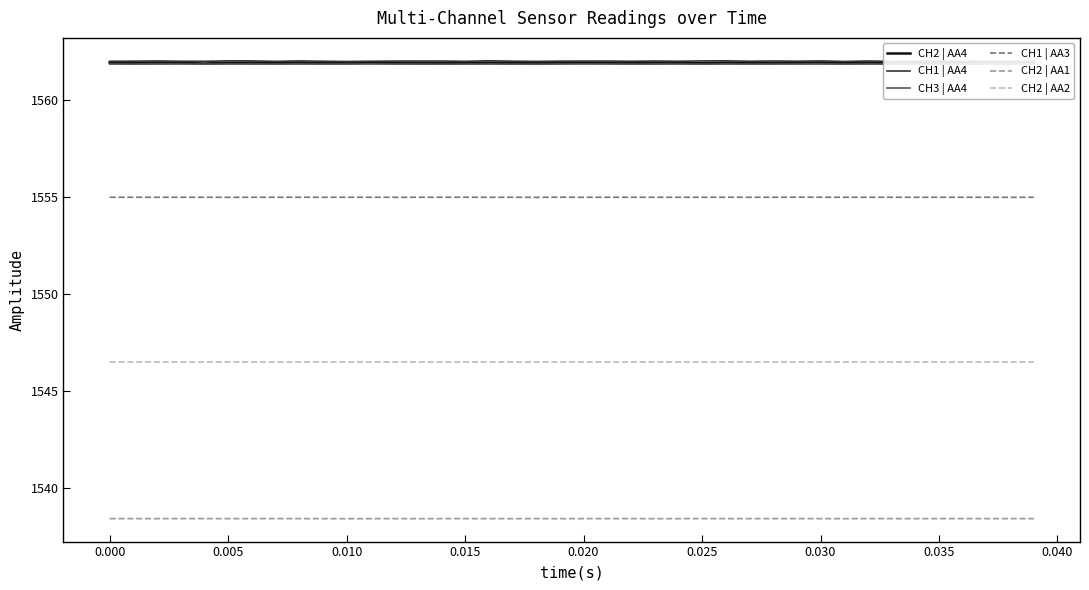

What is the difference between the maximum and minimum values in the CH2 | AA4 series?

0.1